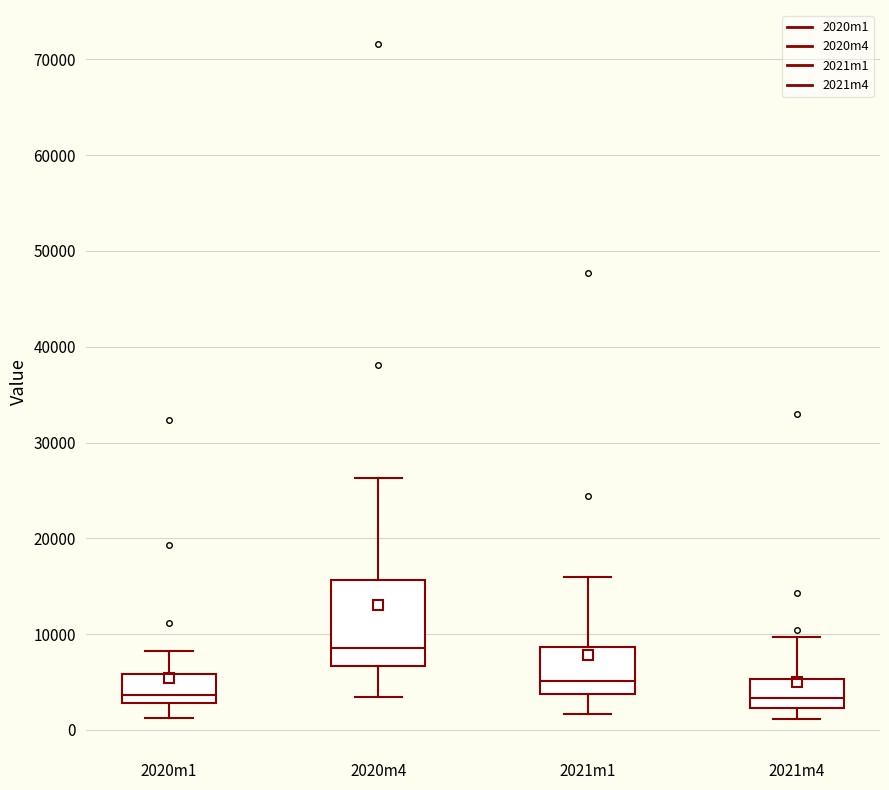

Comparing the boxes themselves (not the whiskers), which one is the tallest?

2020m4